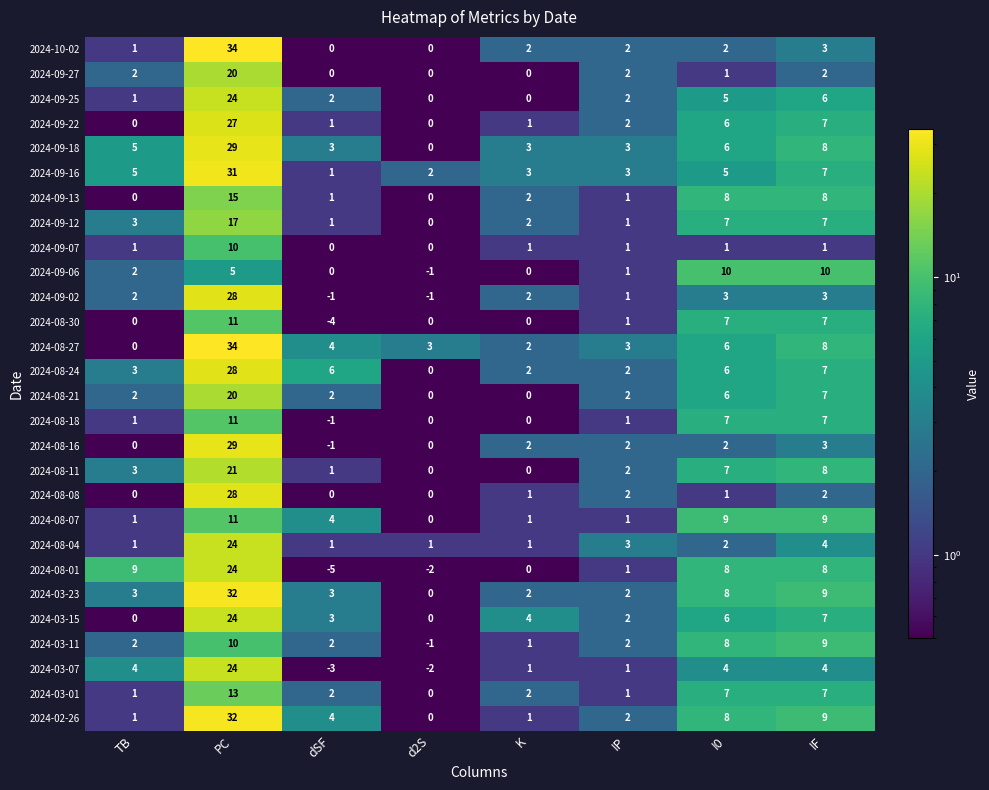

What is the difference between the highest and lowest values at IF?

9